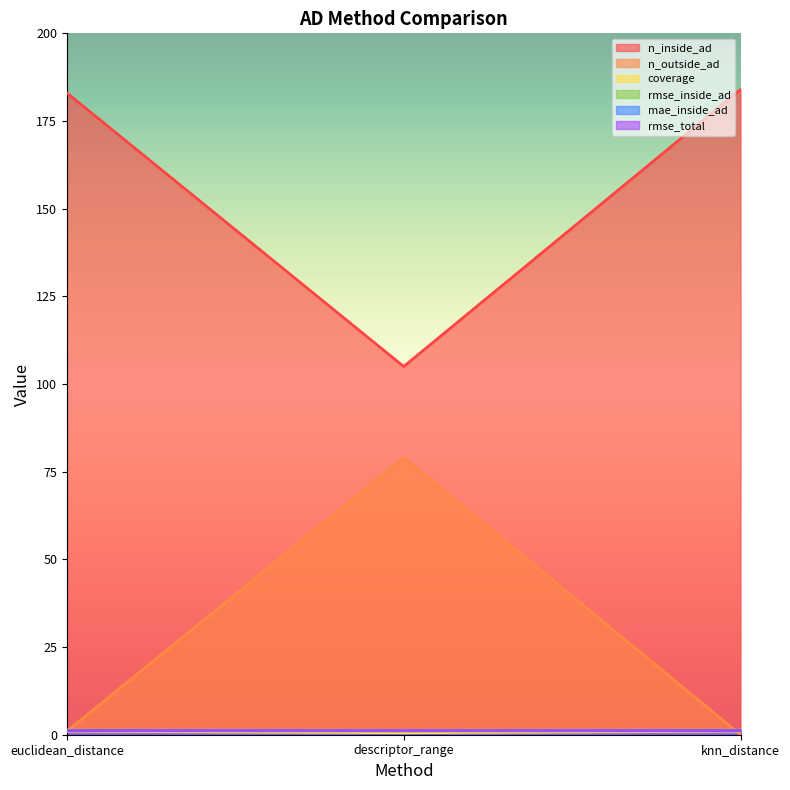

At which category does the chart reach its minimum across all series?

knn_distance